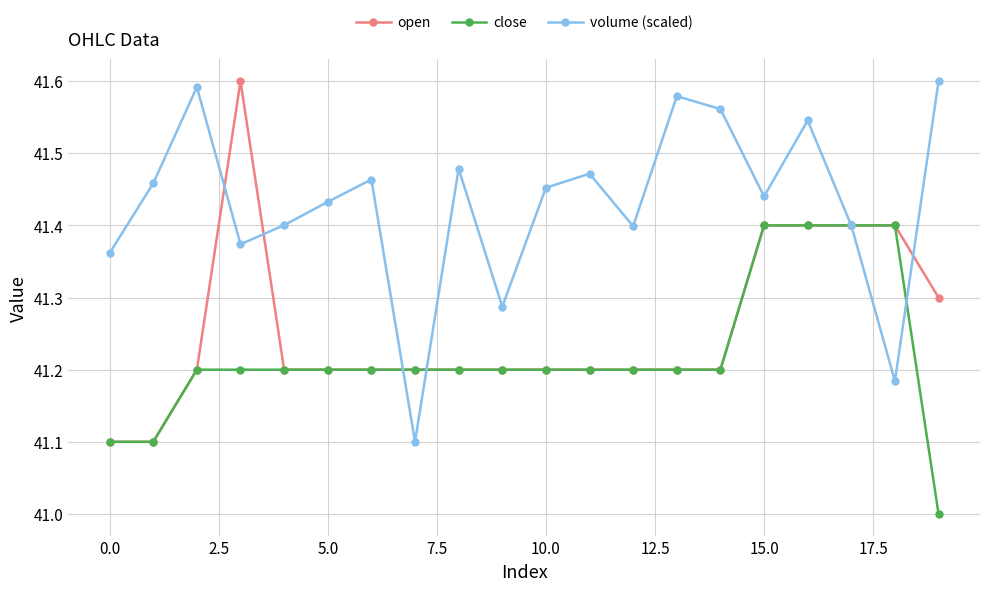

Which series has the largest total across all categories?

volume (scaled)